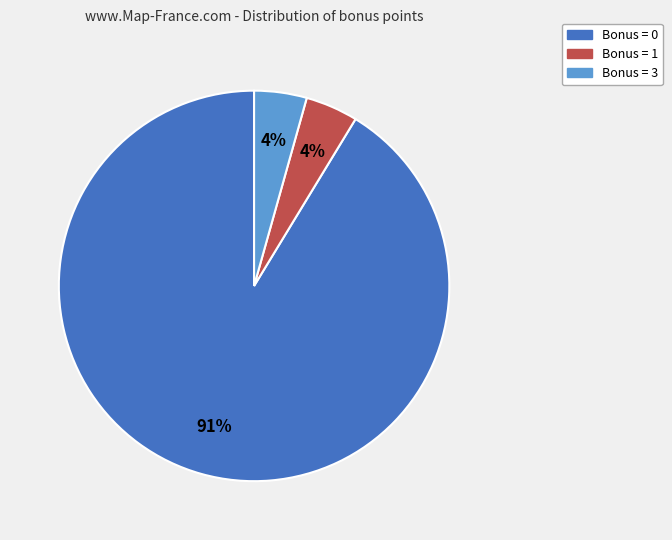

The Bonus = 0 slice represents 99% of the pie. True or false?

False